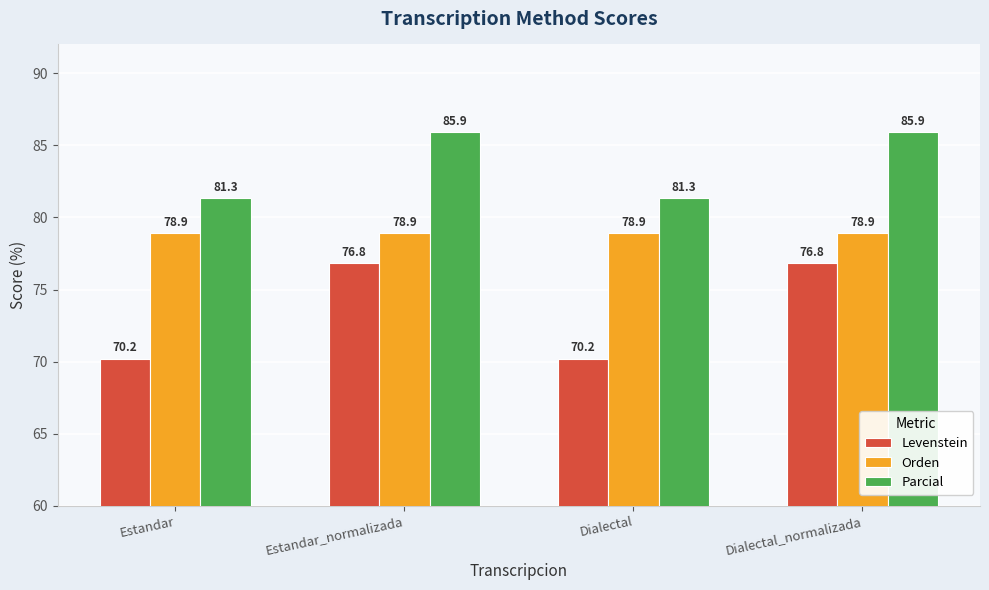

What is the minimum value for Levenstein?

70.2